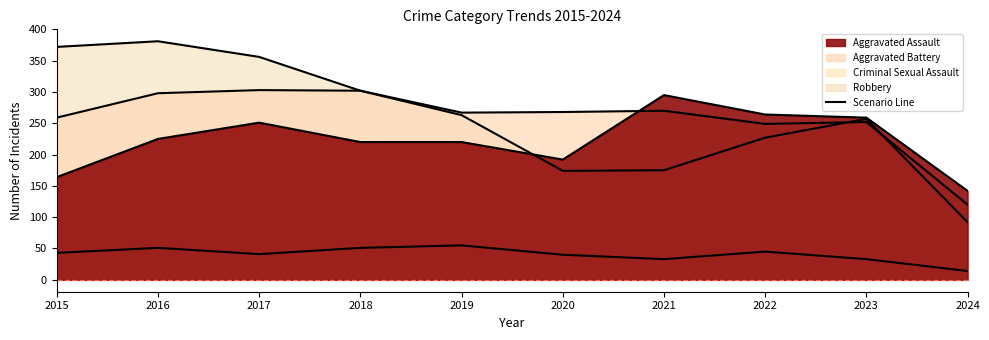

List the labels in order of Aggravated Battery Line value, largest first.

2017, 2018, 2016, 2021, 2020, 2019, 2015, 2023, 2022, 2024